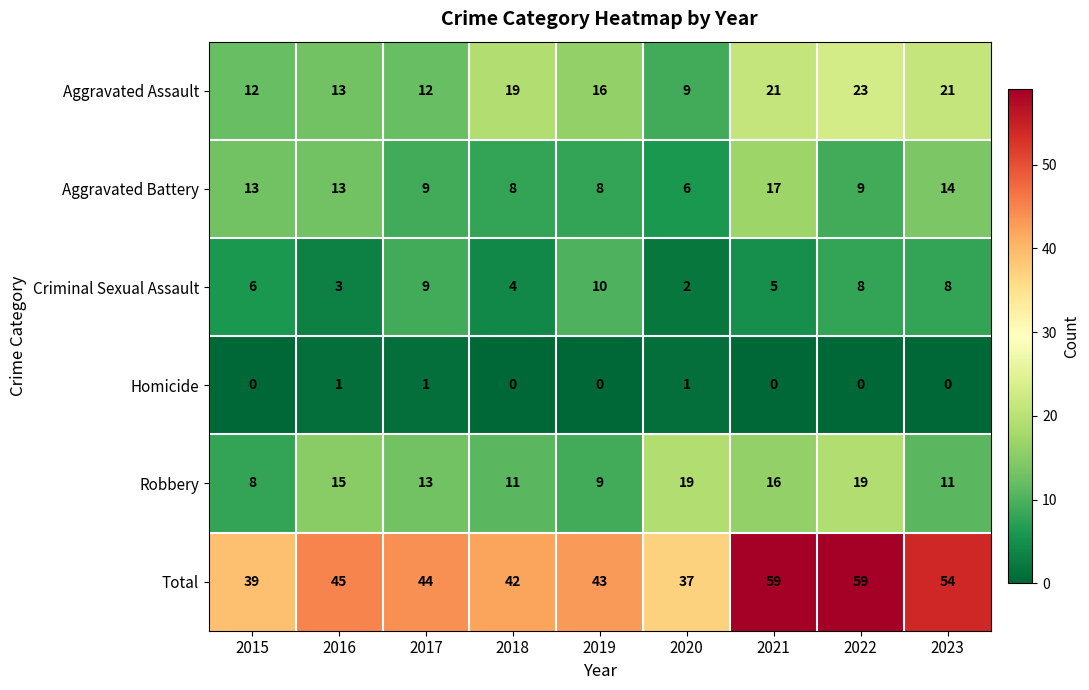

Rank the series by their maximum value, from highest to lowest.

Total, Aggravated Assault, Robbery, Aggravated Battery, Criminal Sexual Assault, Homicide